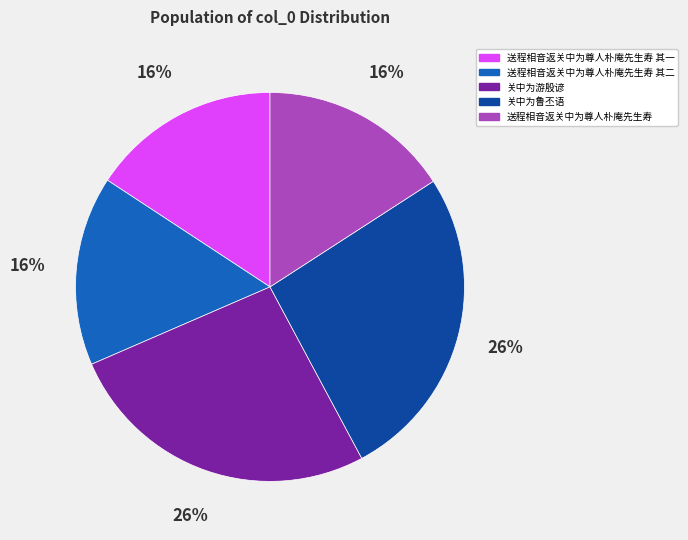

To the nearest percent, what percentage of the pie is 送程相音返关中为尊人朴庵先生寿 其一?

16%